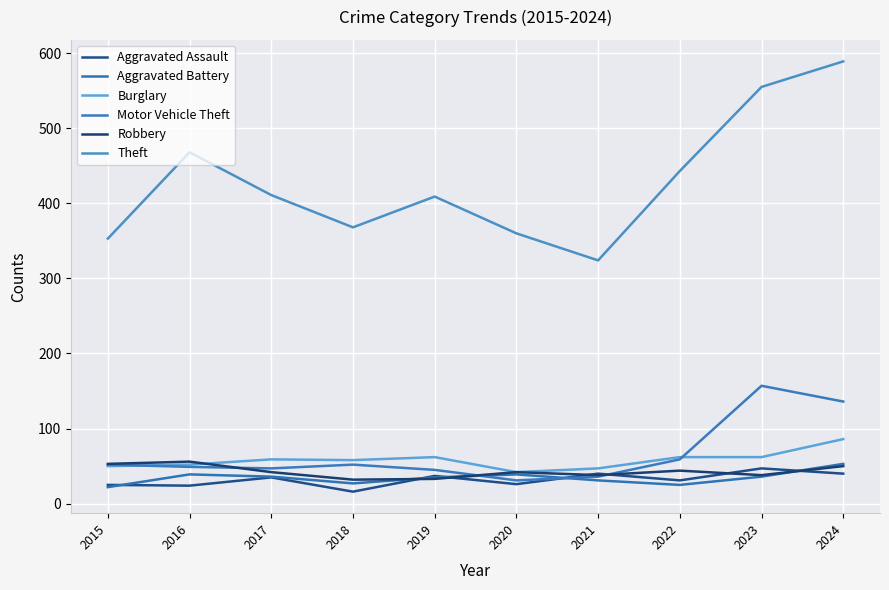

What is the sum of the Burglary values at 2016 and 2021?

99